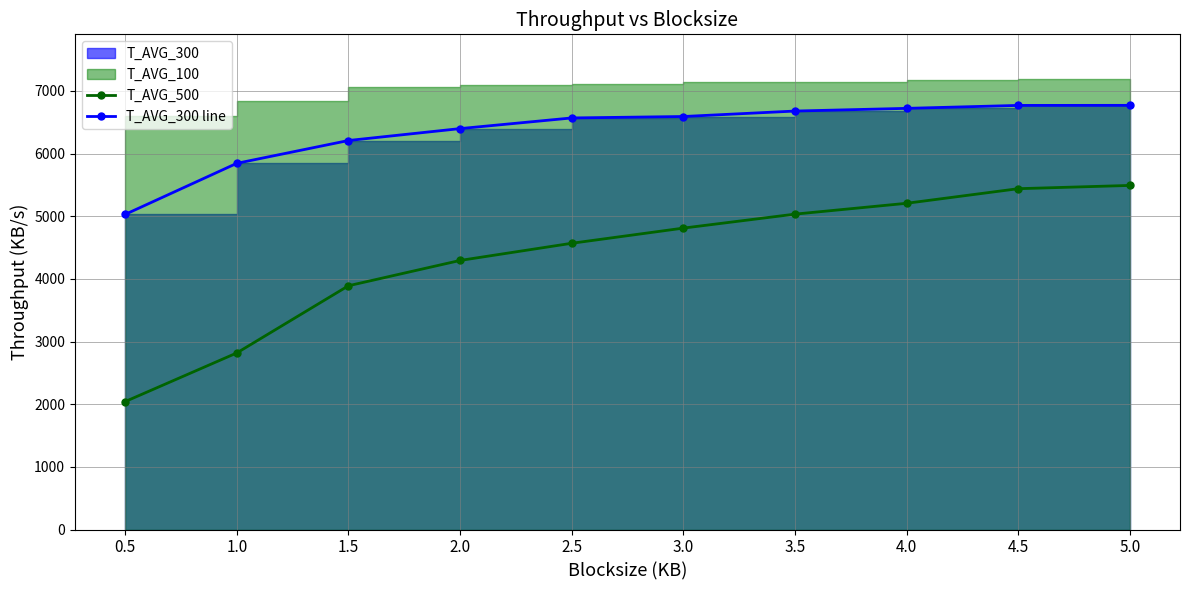

How many data points in T_AVG_300 line are above 6591?

4